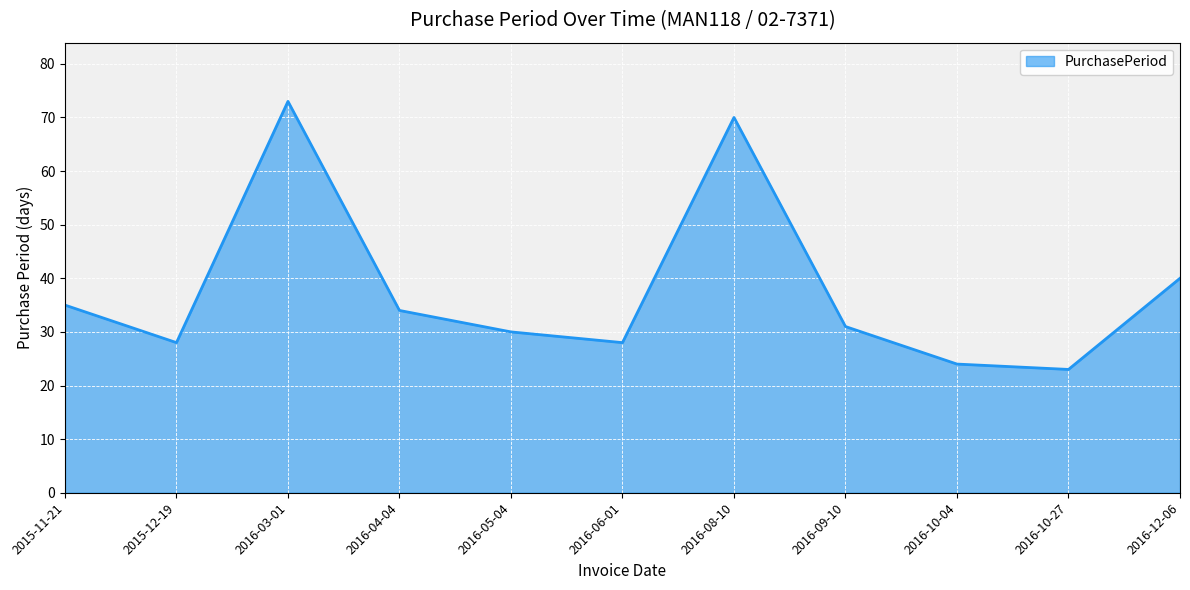

What is the change in value from 2015-11-21 to 2016-08-10?

+35